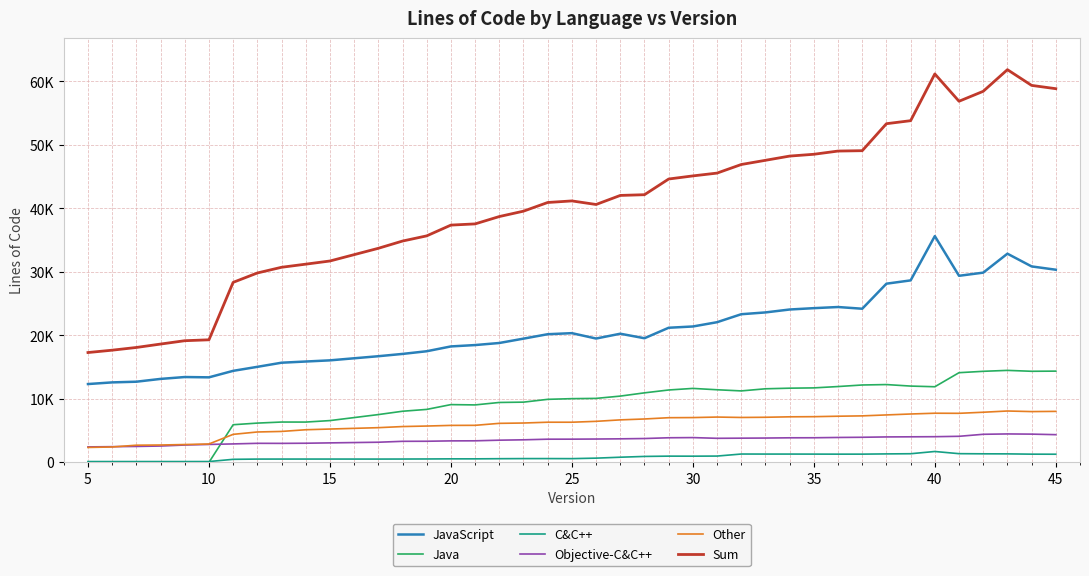

Does the chart display data point markers on the line(s)?

No